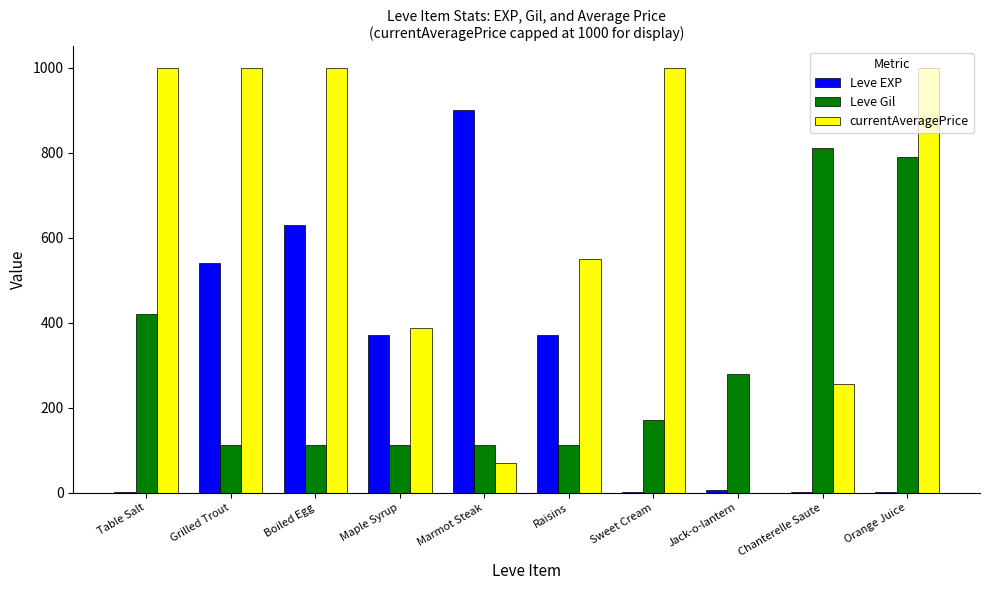

The Leve EXP series shows 1.0 at Chanterelle Saute. True or false?

True